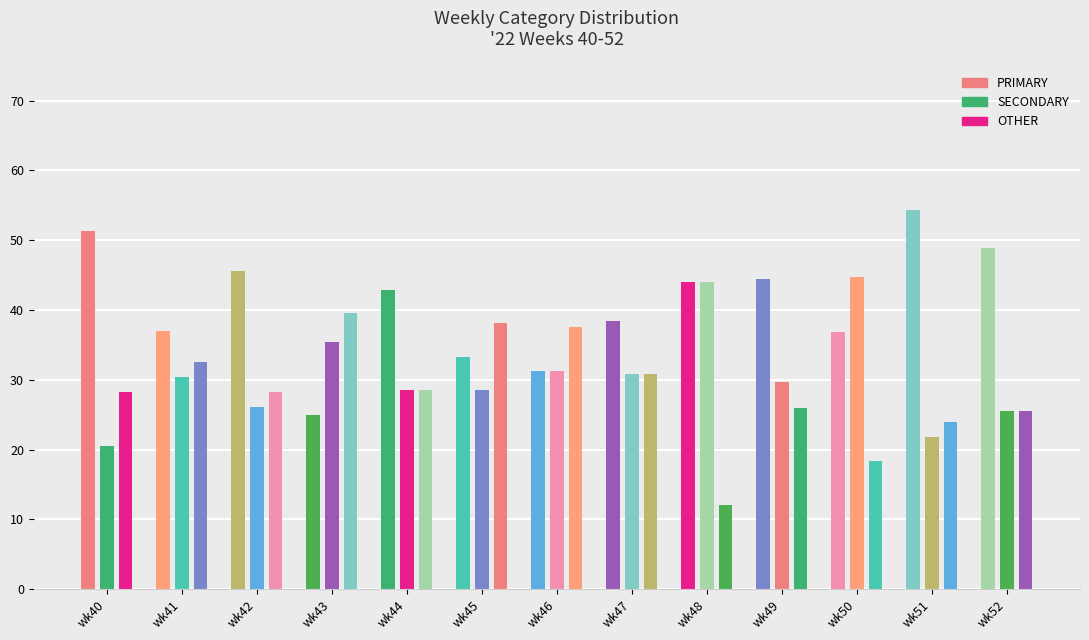

Which has a higher value, wk41 or wk40?

wk40